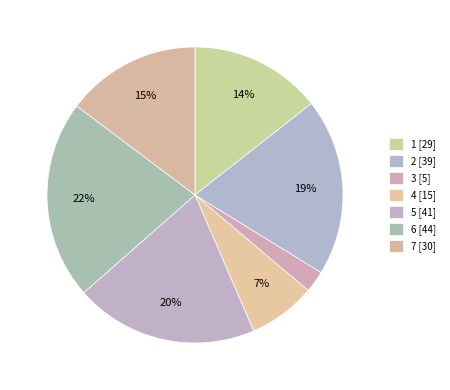

How many segments does this pie chart have?

7